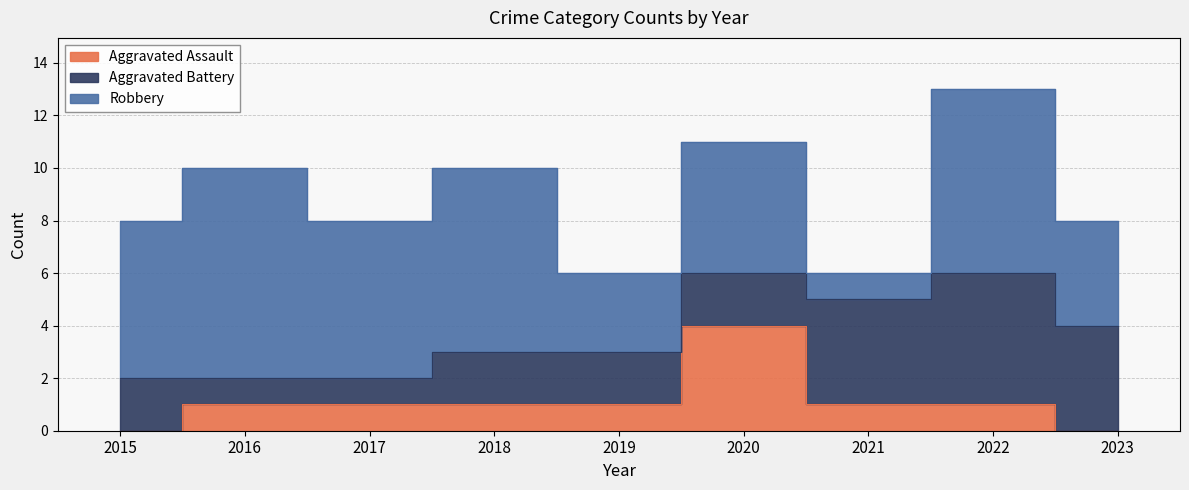

True or false: Aggravated Assault and Robbery cross at least once.

False